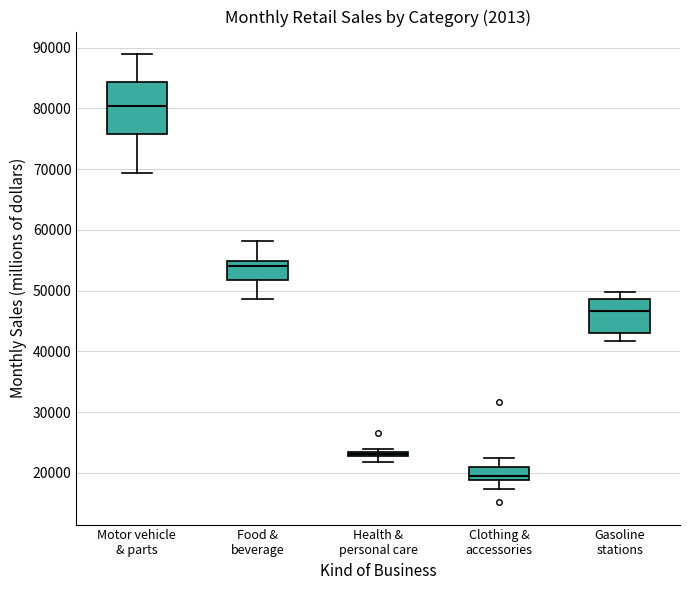

Which box has the lowest median line?

Clothing & accessories